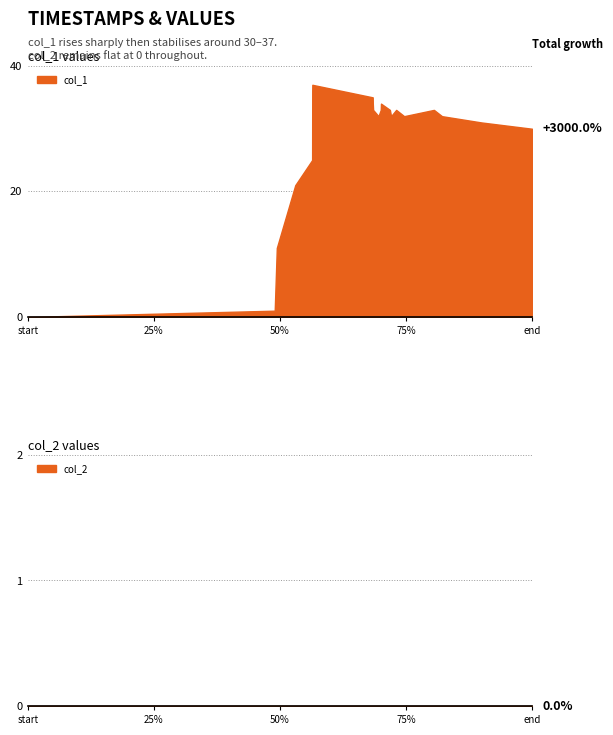

Reading left to right, transcribe all the data shown in this chart.

0	1	11	21	25	36	37	35	34	33	32	33	34	33	32	33	32	33	32	31	30